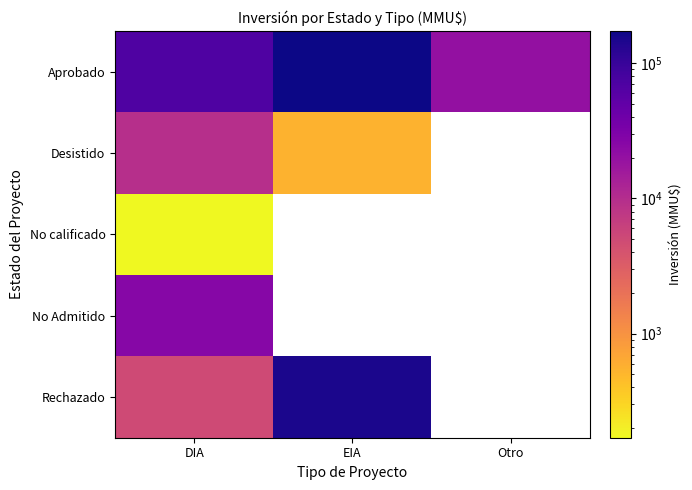

Is it true that No calificado equals 170.0 at DIA?

True